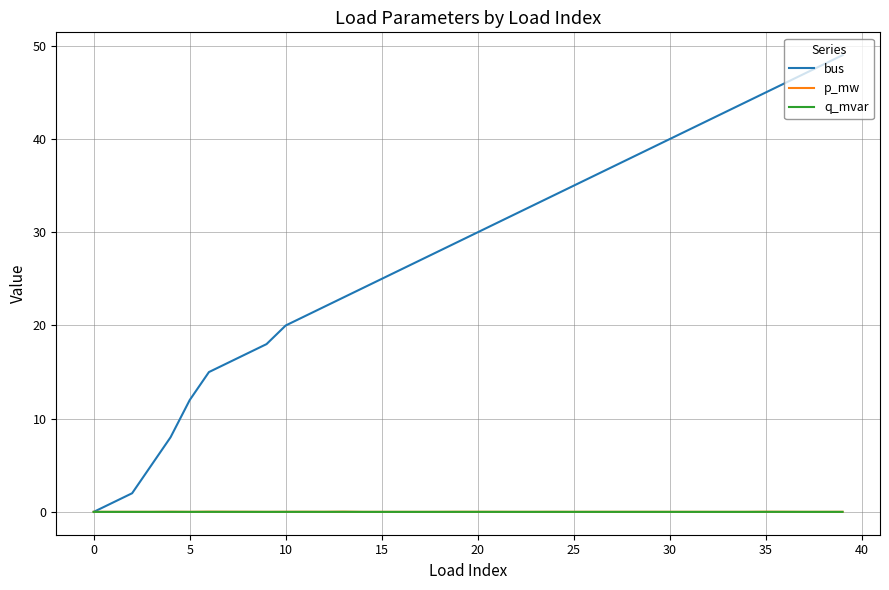

After their last crossing, which series has the higher values: bus or q_mvar?

bus